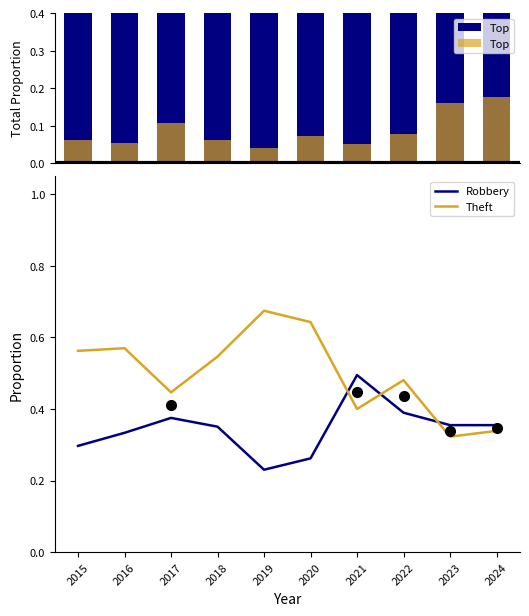

Count the Top values in the range 0 to 1.

10